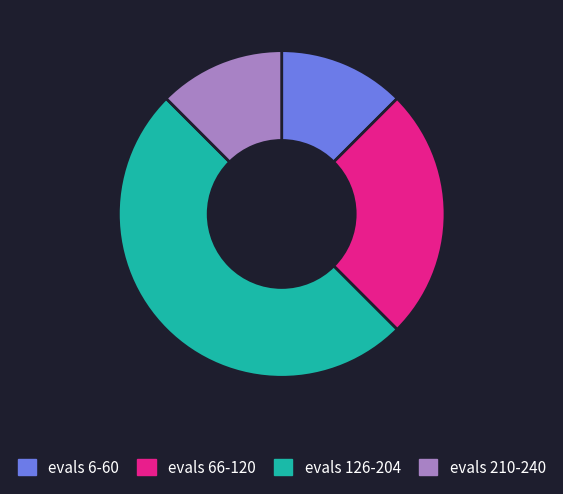

Which category has the biggest portion of the pie?

evals 126-204